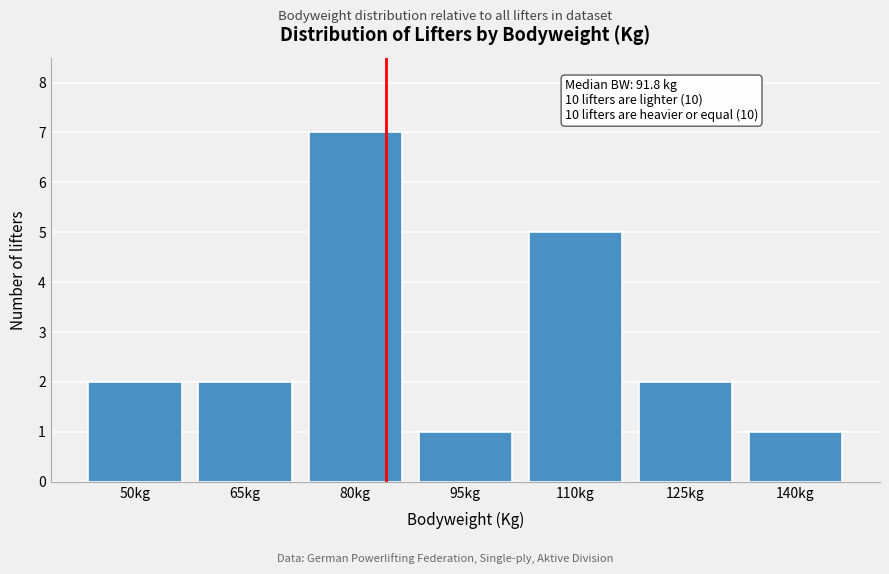

Reading left to right, list all the values displayed in this chart.

2	2	7	1	5	2	1